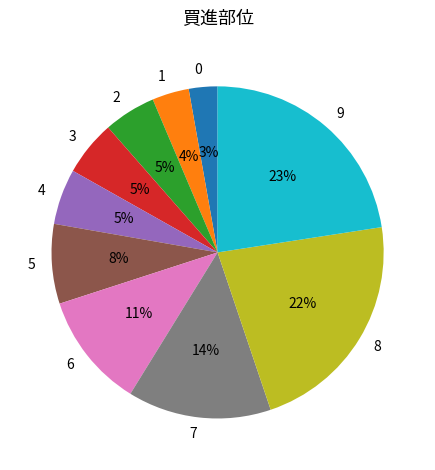

Is there any slice that represents more than half of the pie?

No